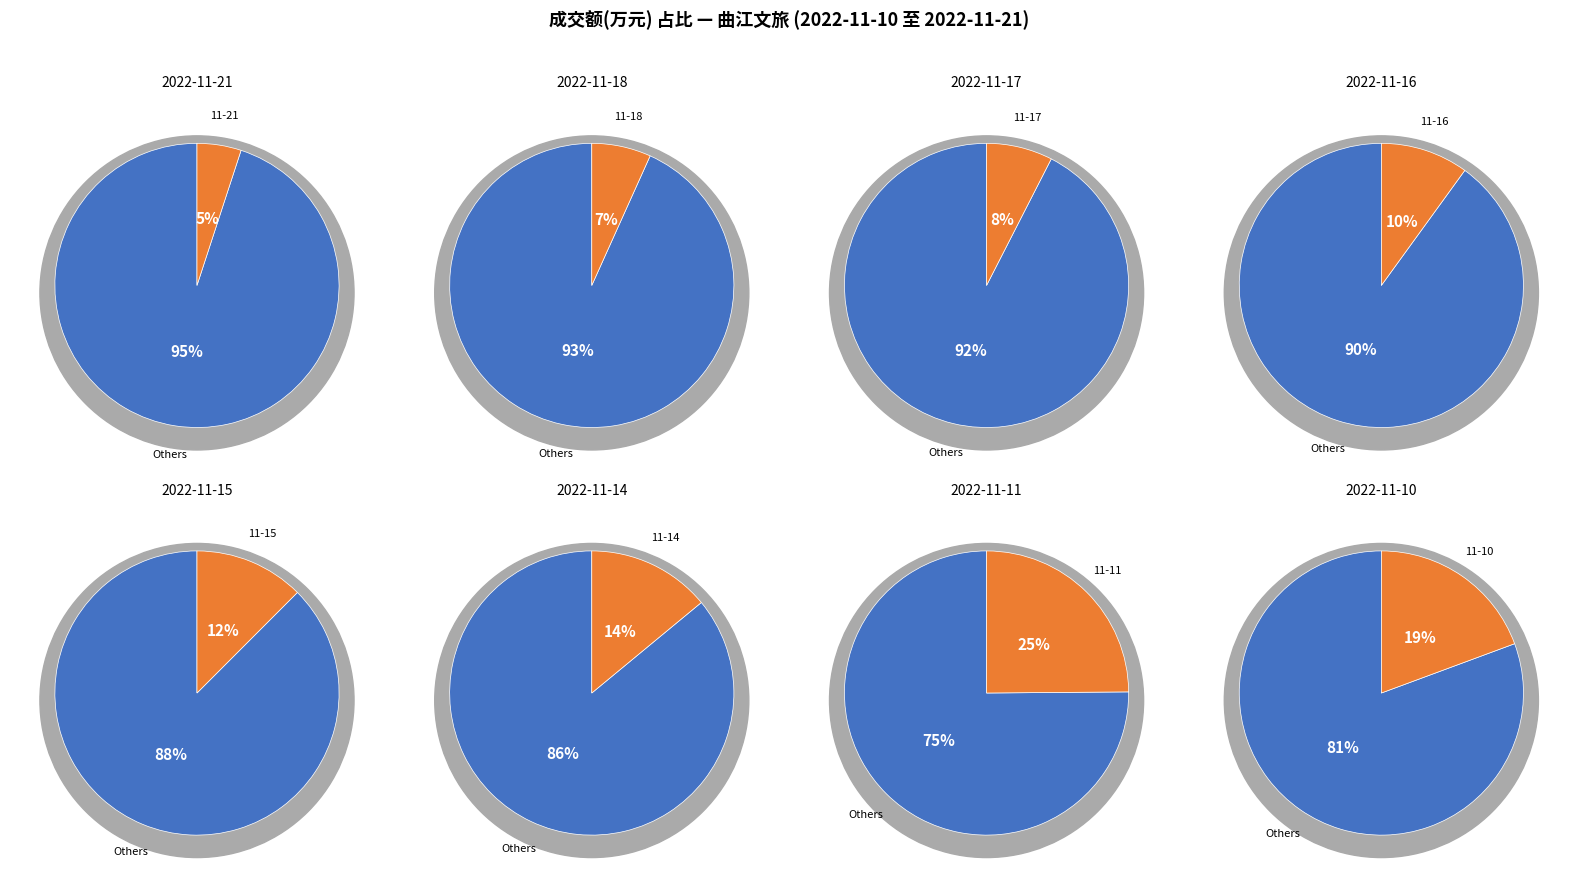

Rank the categories by value from lowest to highest.

2022-11-21, 2022-11-18, 2022-11-17, 2022-11-16, 2022-11-15, 2022-11-14, 2022-11-10, 2022-11-11